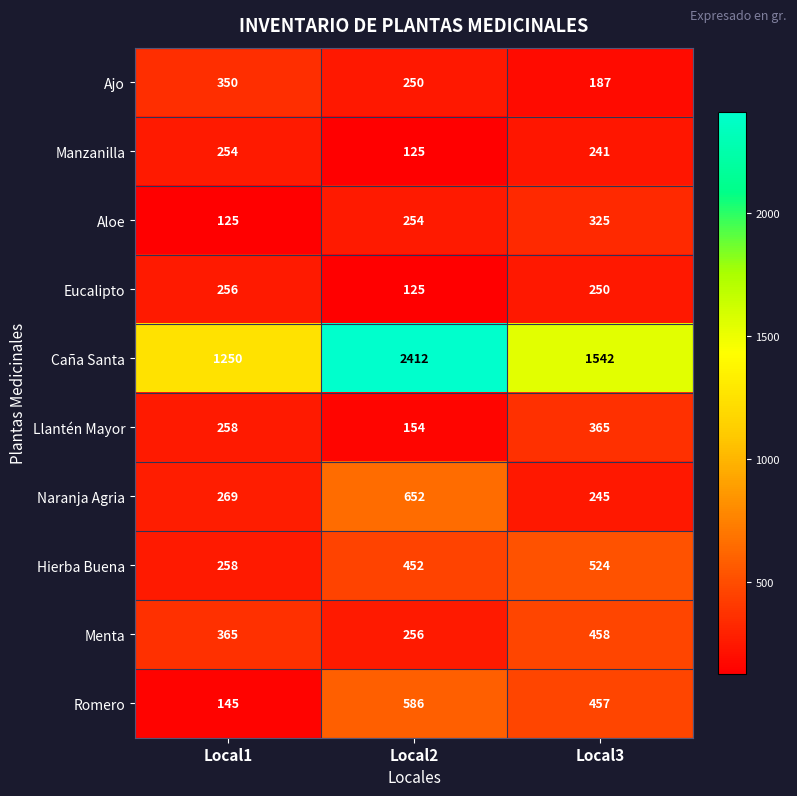

What is the sum of the Caña Santa values at Local3 and Local1?

2792